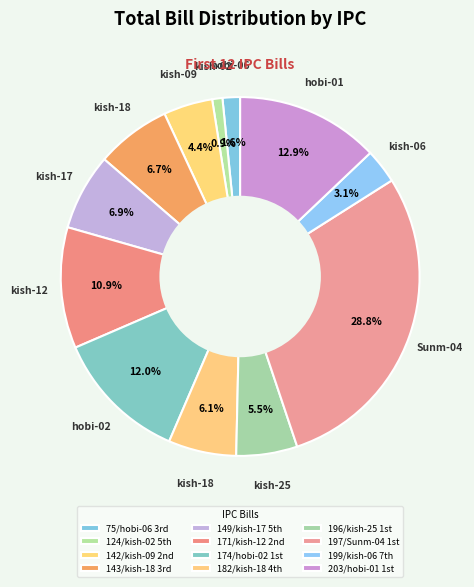

Is there any slice that represents more than half of the pie?

No